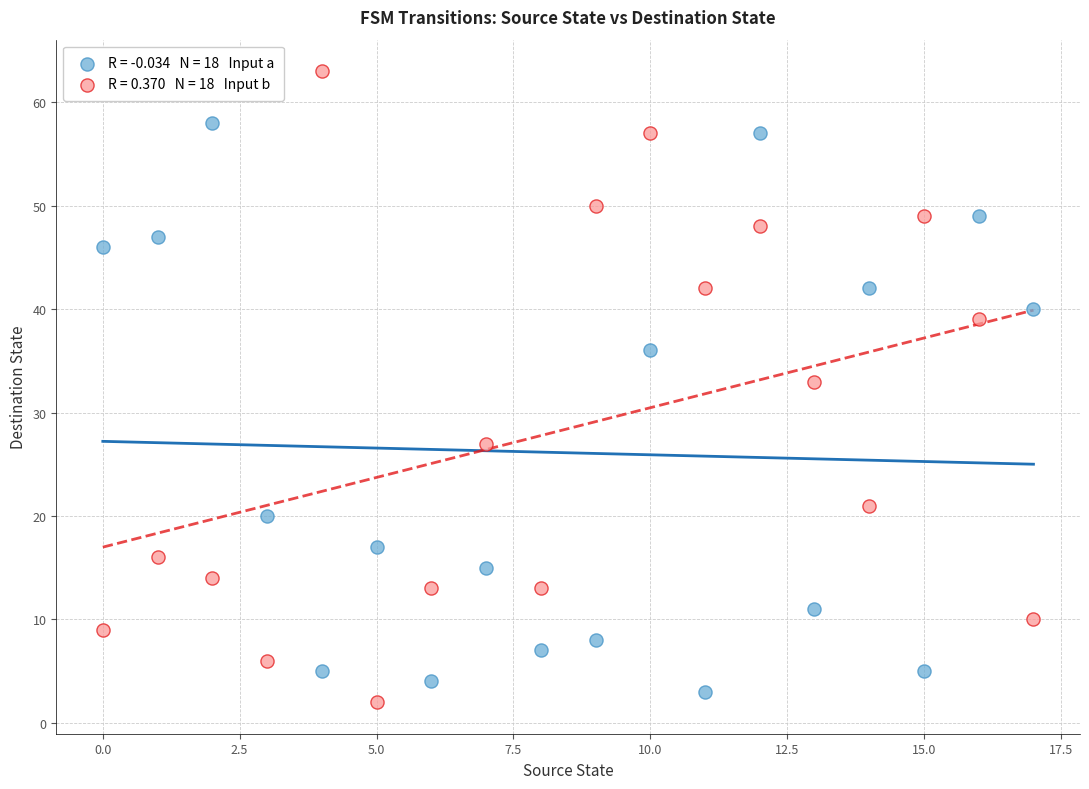

Across all series, what Y value is closest to 32?

33